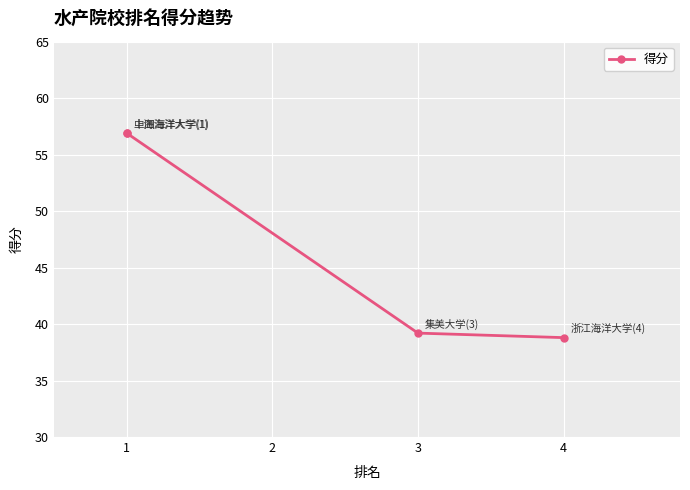

True or false: the data has more than 2 interior local peaks.

False